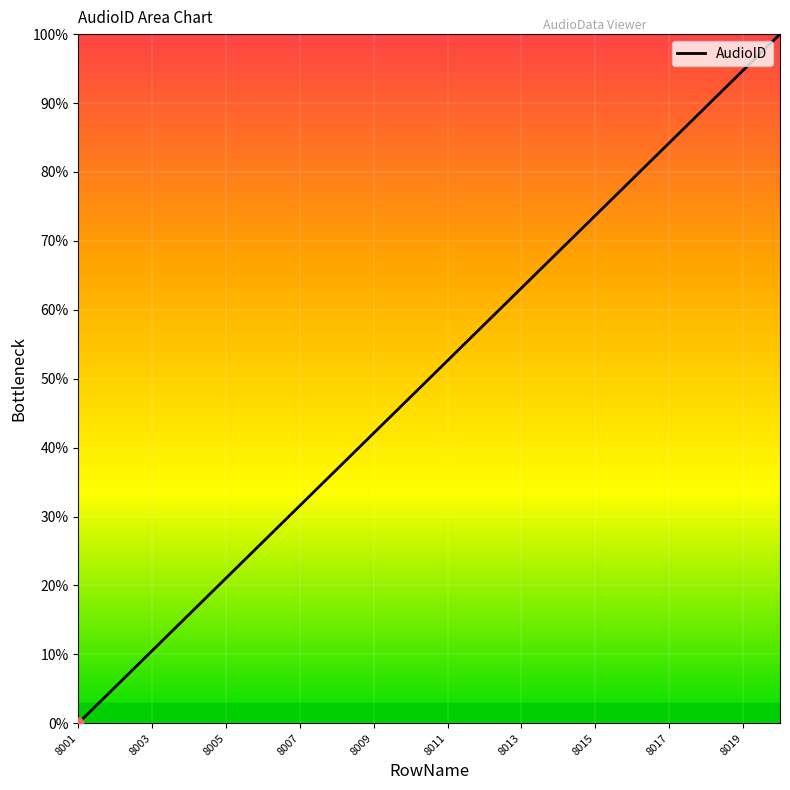

What is the difference between the maximum and minimum values?

100.0